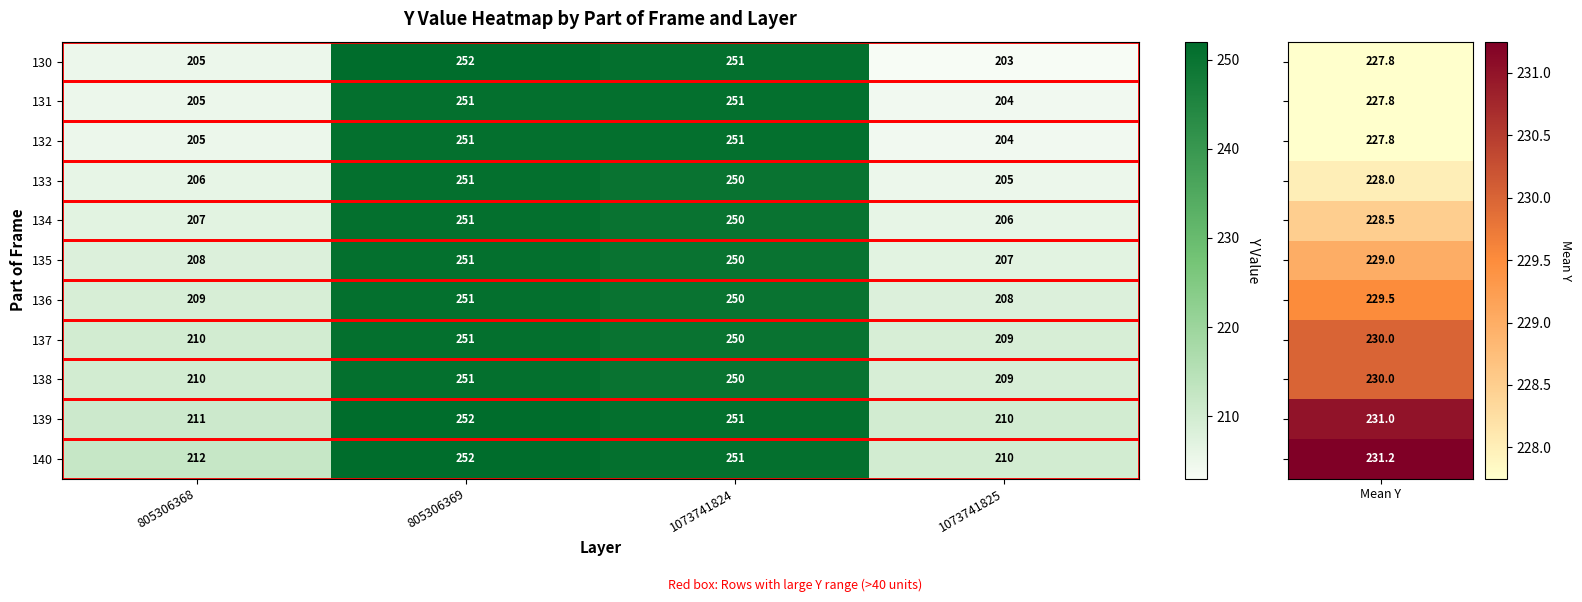

At which category is the sum across all series the highest?

805306369